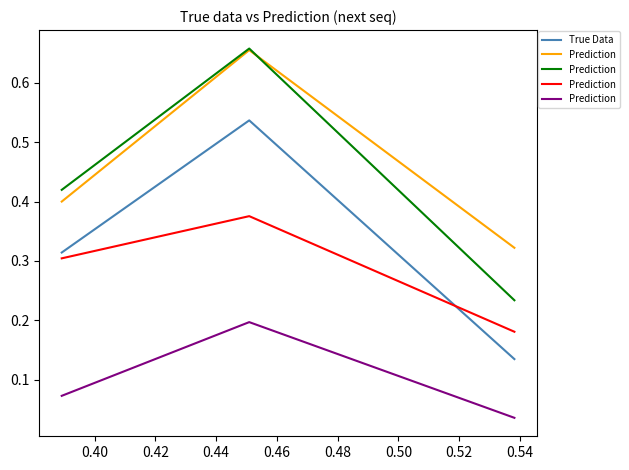

What is the difference between the highest and lowest values at 0.42?

0.2